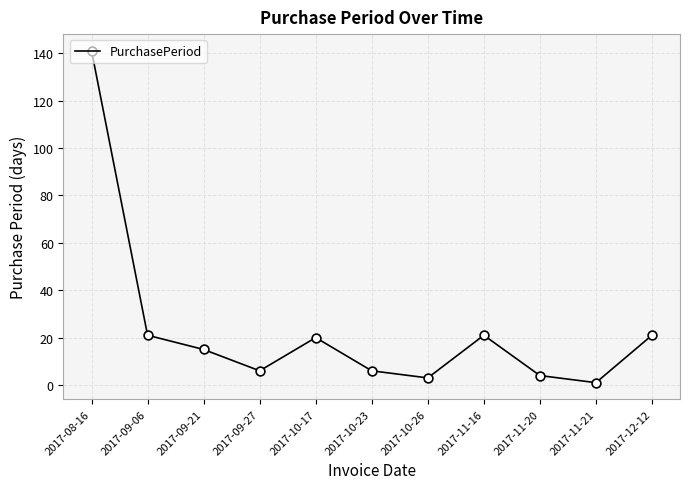

Between 2017-09-21 and 2017-08-16, which is larger?

2017-08-16